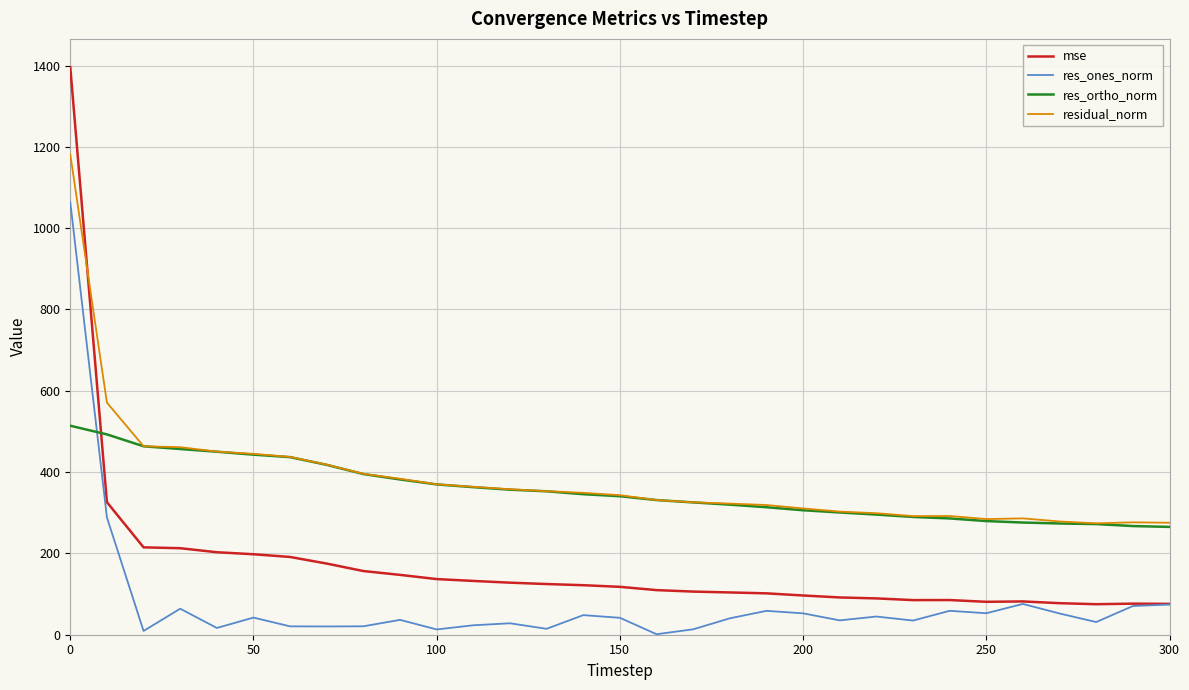

List the series in order of their peak value, highest first.

mse, residual_norm, res_ones_norm, res_ortho_norm